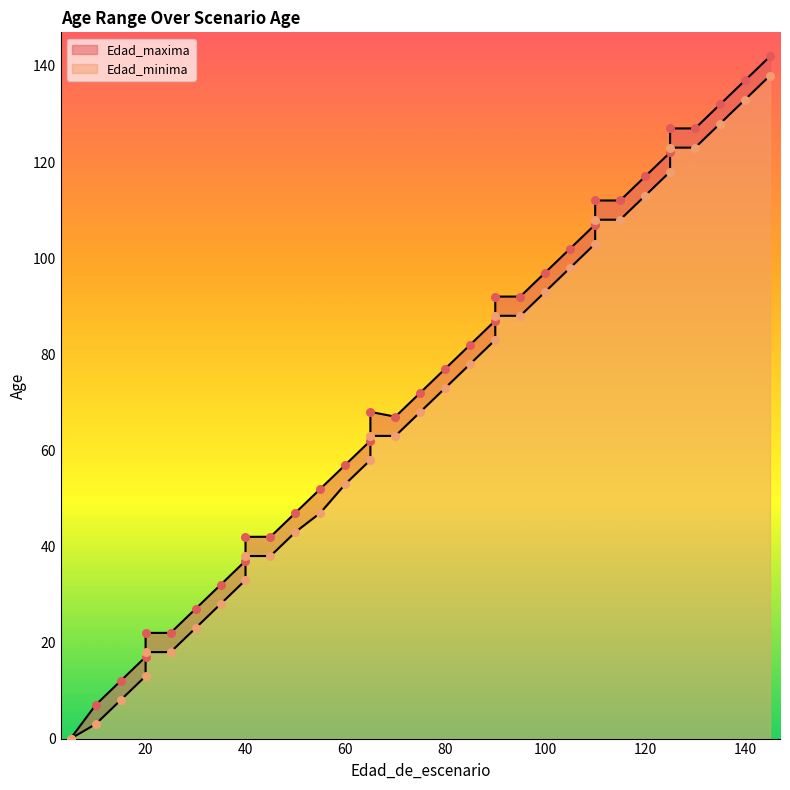

Is the value of Edad_minima at 50 greater than the value of Edad_maxima at 55?

No